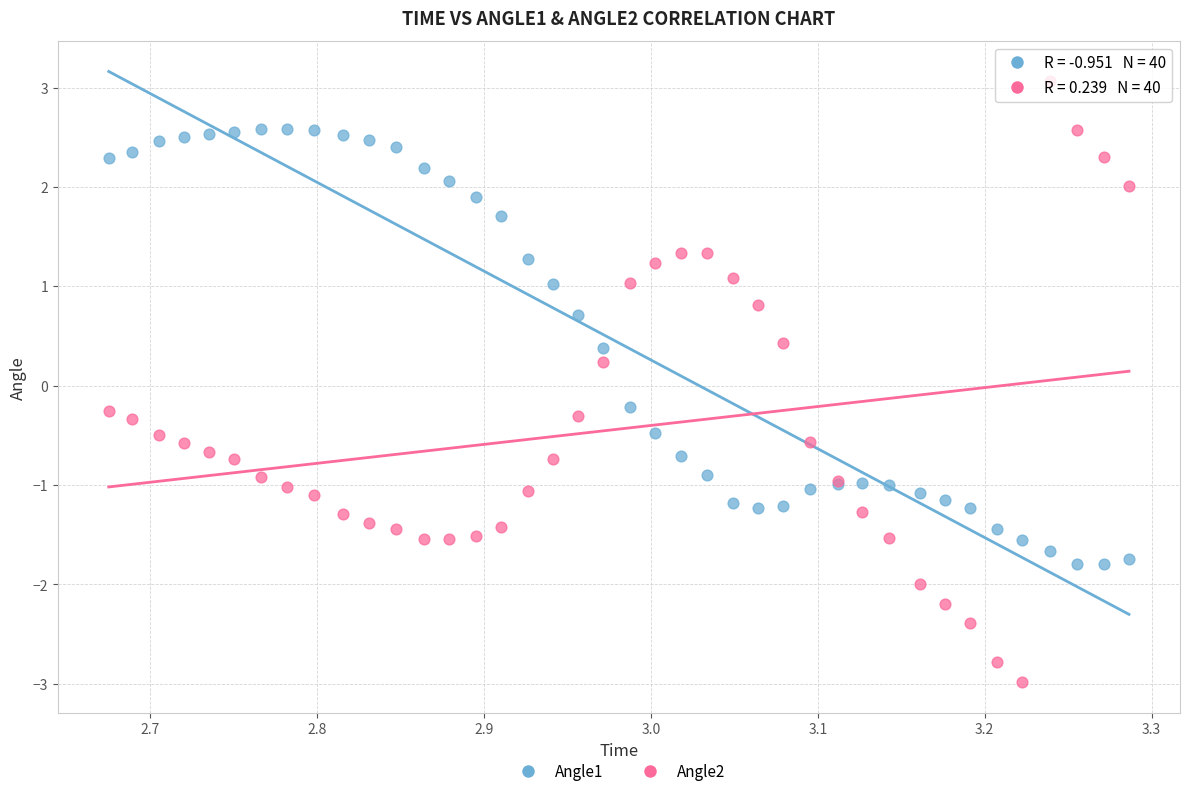

Which series contains the highest Y value?

Angle2